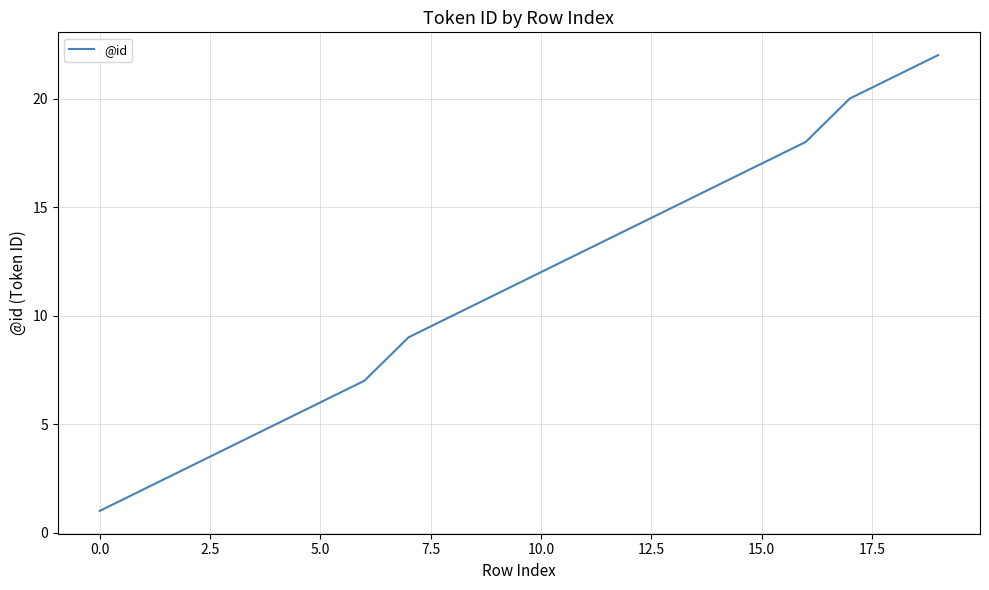

What is the greatest value displayed?

22